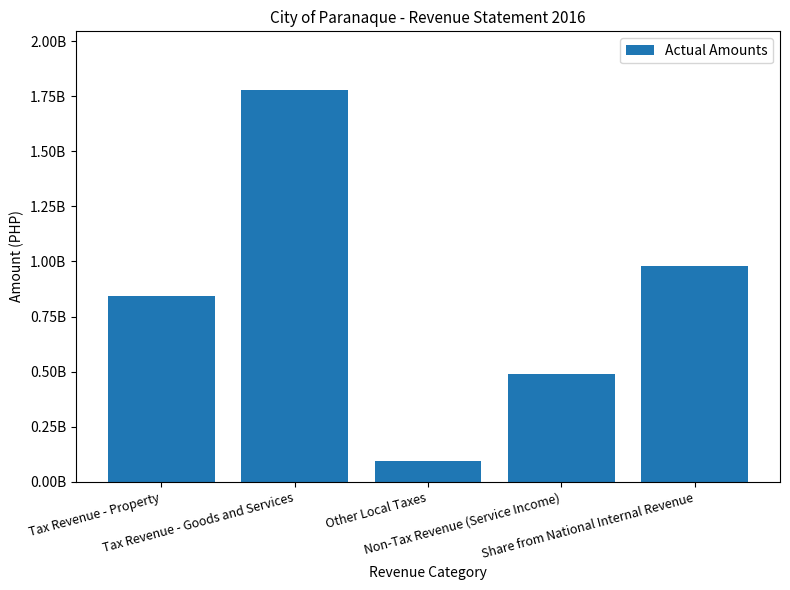

Which label corresponds to the largest value in the chart?

Tax Revenue - Goods and Services